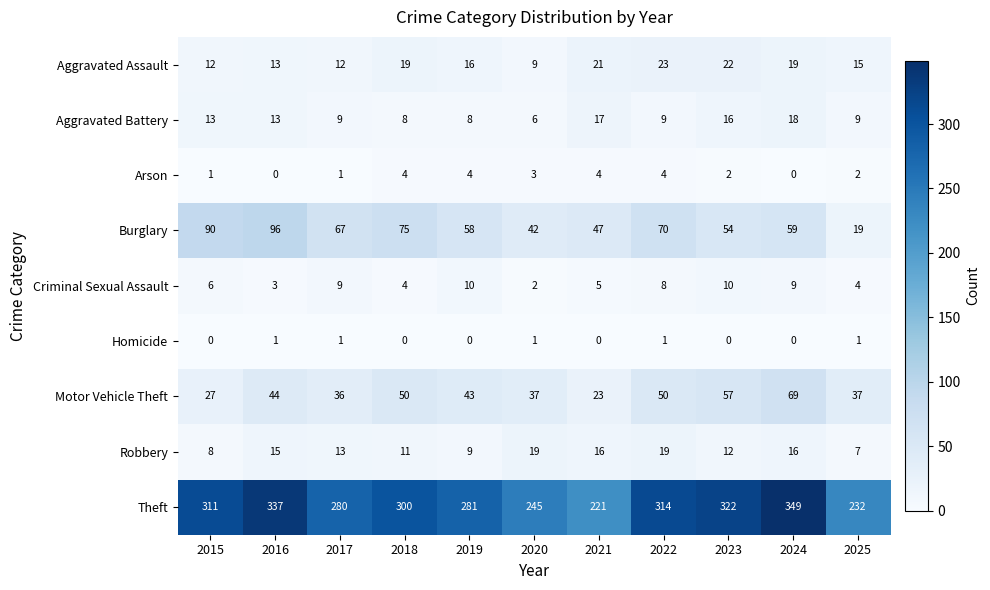

Is it true that Aggravated Assault equals 16 at 2019?

True